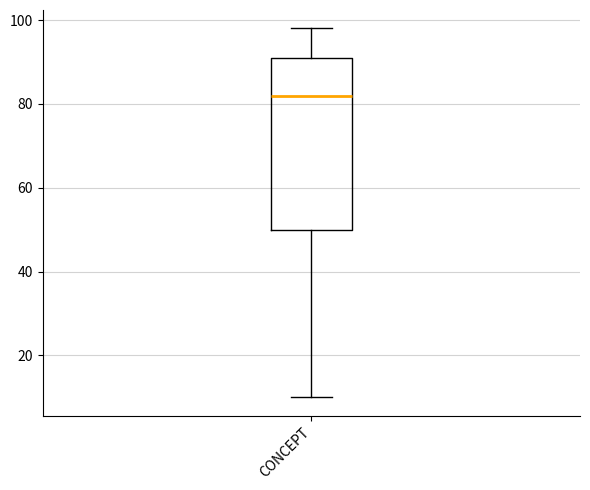

Where does the median line of the box for CONCEPT sit on the y-axis? The values are not printed on the chart, so give them approximately, as read against the axis.

82